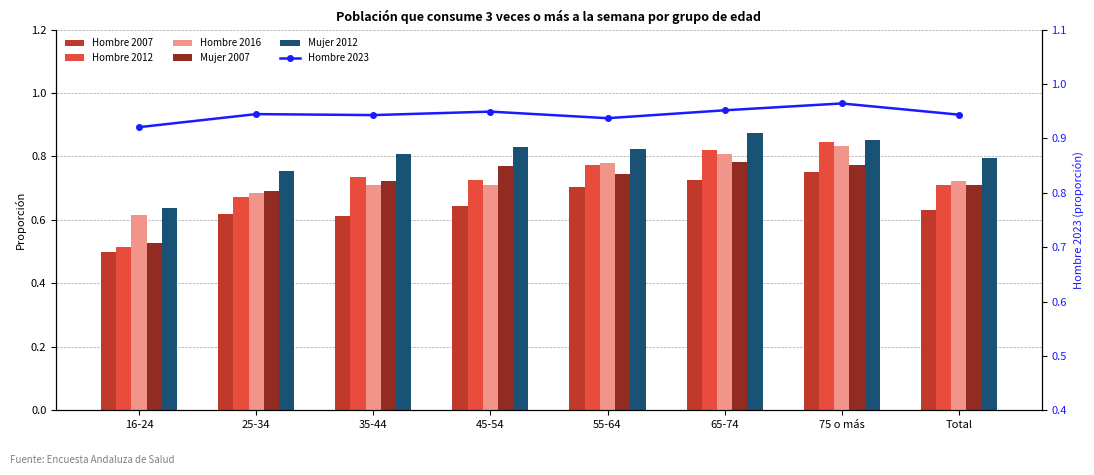

Reading left to right, list all the values displayed in this chart.

Hombre 2007: 0.5	0.6	0.6	0.6	0.7	0.7	0.8	0.6
Hombre 2012: 0.5	0.7	0.7	0.7	0.8	0.8	0.8	0.7
Hombre 2016: 0.6	0.7	0.7	0.7	0.8	0.8	0.8	0.7
Mujer 2007: 0.5	0.7	0.7	0.8	0.7	0.8	0.8	0.7
Mujer 2012: 0.6	0.8	0.8	0.8	0.8	0.9	0.9	0.8
Hombre 2023: 0.9	0.9	0.9	0.9	0.9	1.0	1.0	0.9